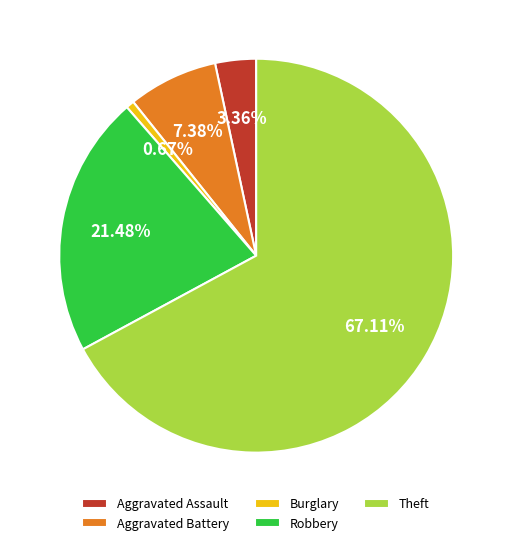

Which slice represents more than half of the pie?

Theft